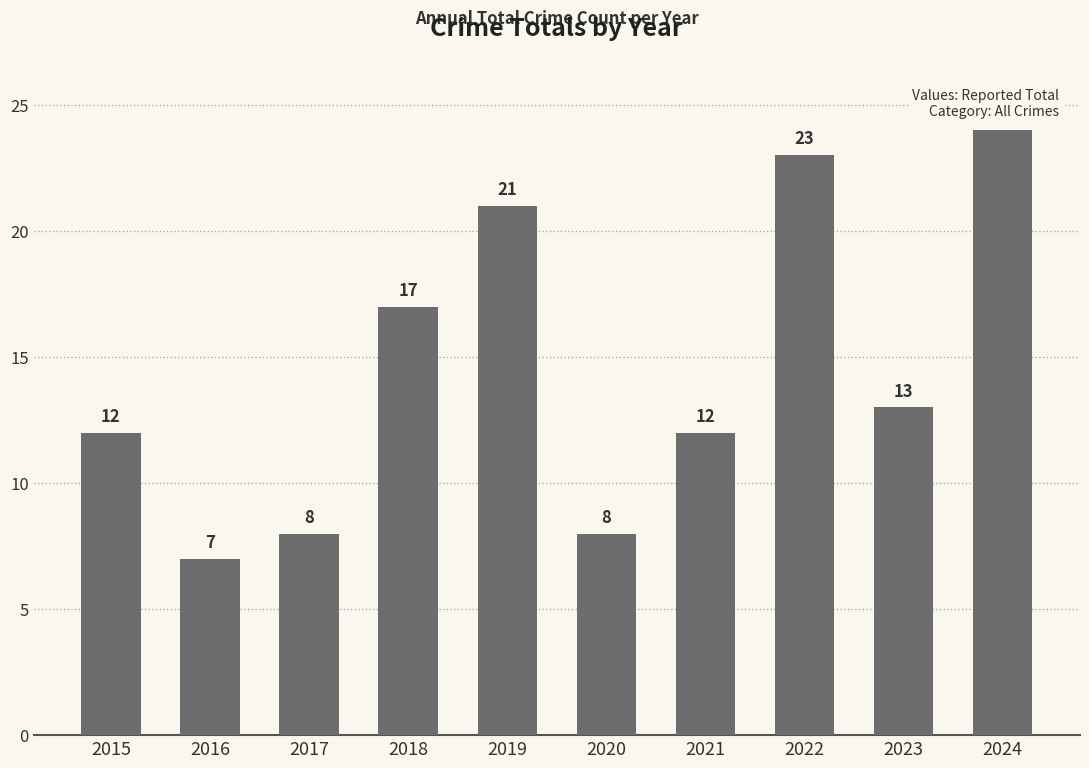

Which label corresponds to the largest value in the chart?

2024